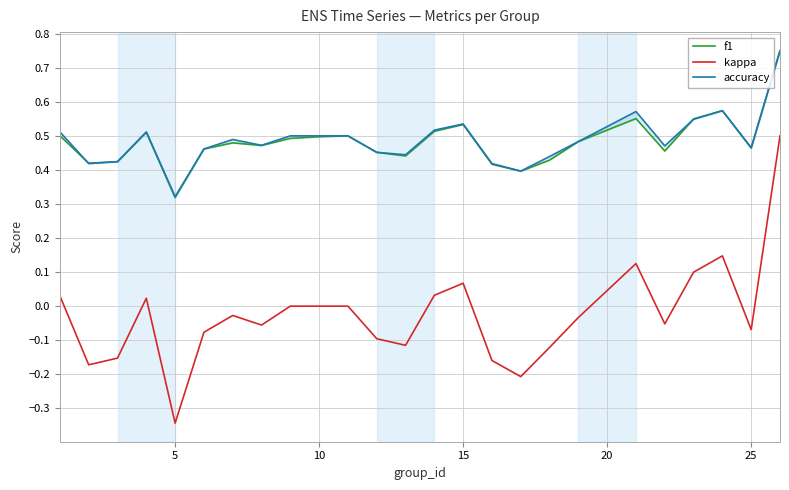

Is it true that kappa equals -0.2 at 5?

False